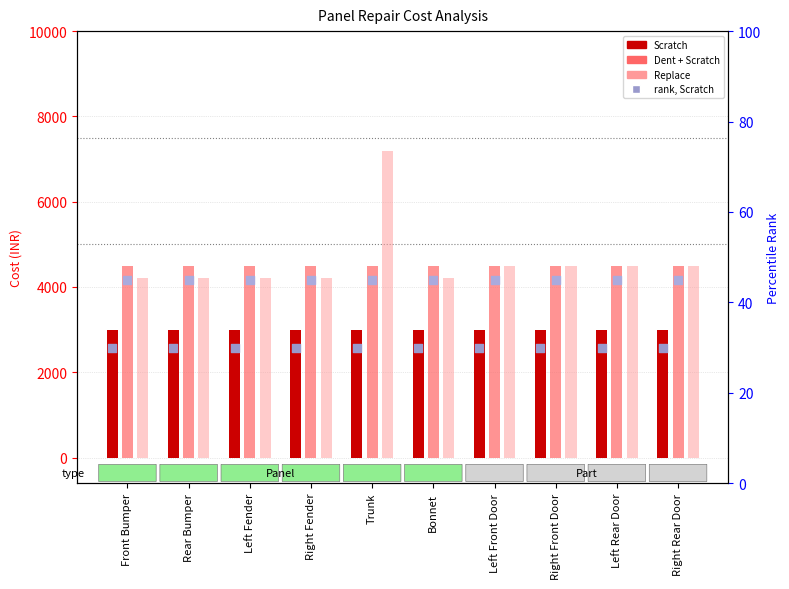

Is the value of Replace at Bonnet greater than the value of Dent + Scratch at Rear Bumper?

No